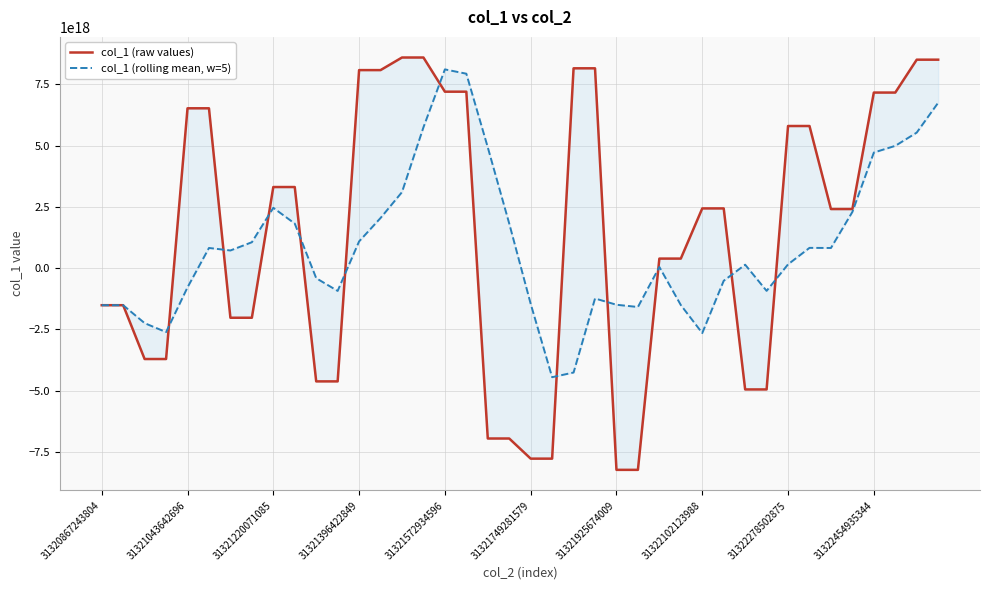

Which series has the largest range (max minus min)?

col_1 (raw values)